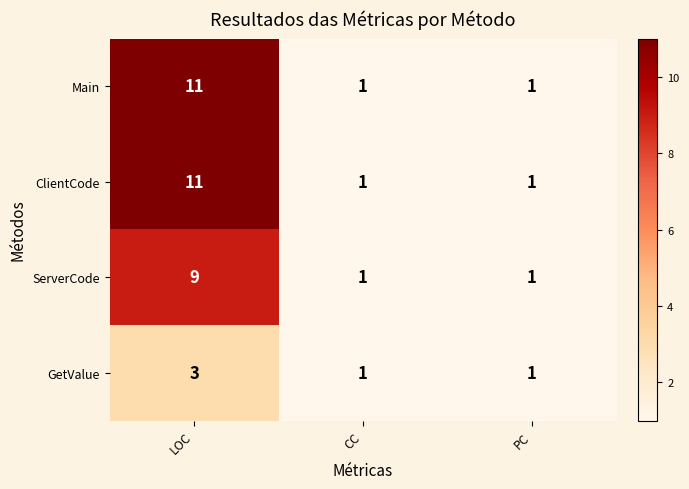

Read the ClientCode value at LOC.

11